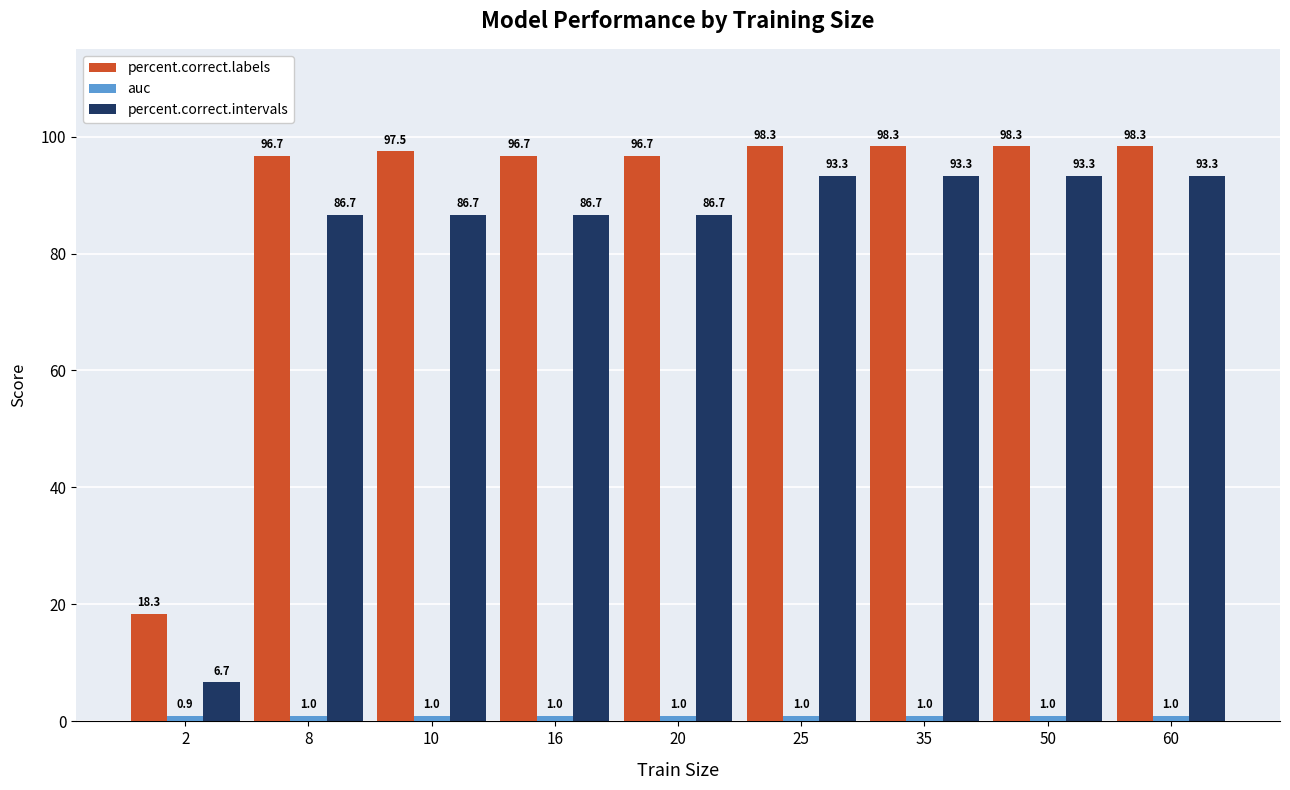

What is the lowest value of the percent.correct.intervals series?

6.7